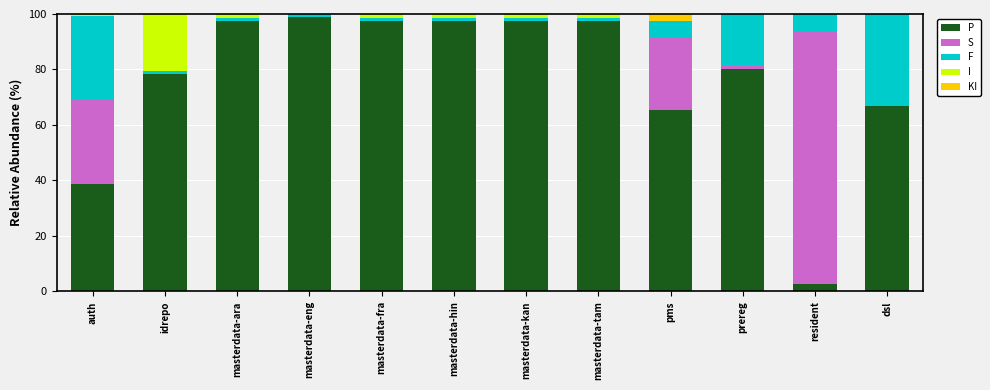

True or false: P has a value of 98.9 at masterdata-eng.

True